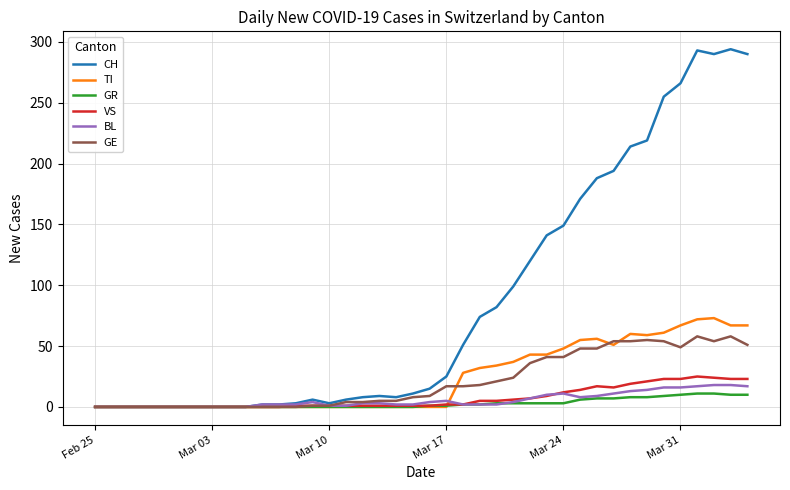

What is the highest value of the GE series?

58